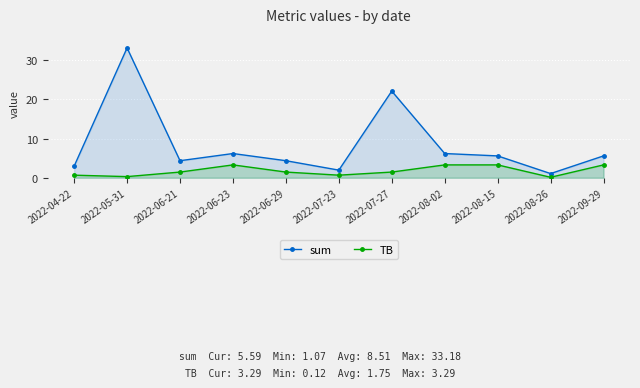

Reading right to left, list all the values displayed in this chart.

sum: 2022-09-29=5.6	2022-08-26=1.1	2022-08-15=5.6	2022-08-02=6.2	2022-07-27=22.1	2022-07-23=1.9	2022-06-29=4.4	2022-06-23=6.2	2022-06-21=4.4	2022-05-31=33.2	2022-04-22=3.0
TB: 2022-09-29=3.3	2022-08-26=0.1	2022-08-15=3.3	2022-08-02=3.3	2022-07-27=1.5	2022-07-23=0.7	2022-06-29=1.5	2022-06-23=3.3	2022-06-21=1.5	2022-05-31=0.3	2022-04-22=0.7